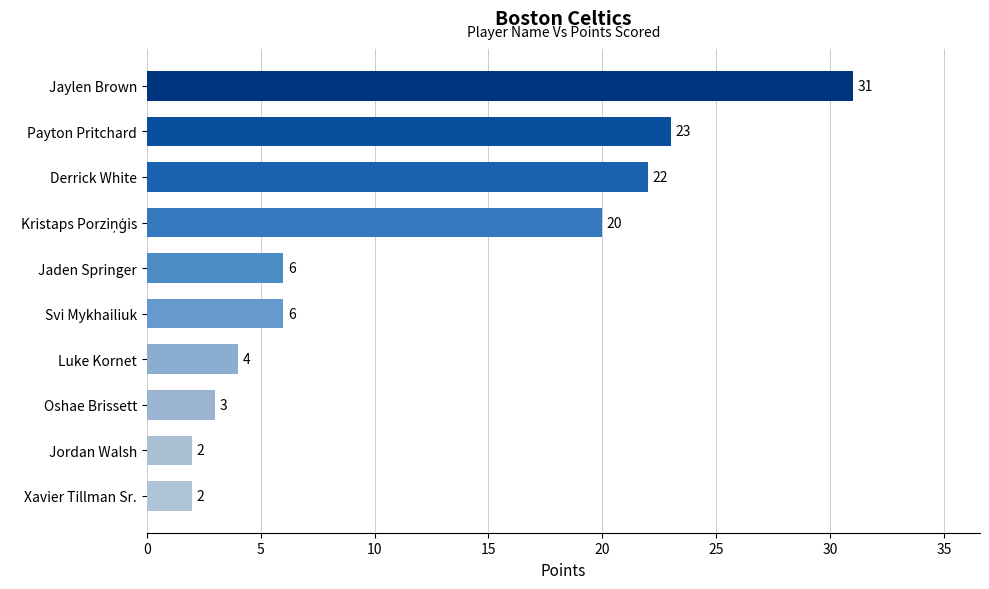

Which has a higher value, Payton Pritchard or Xavier Tillman Sr.?

Payton Pritchard